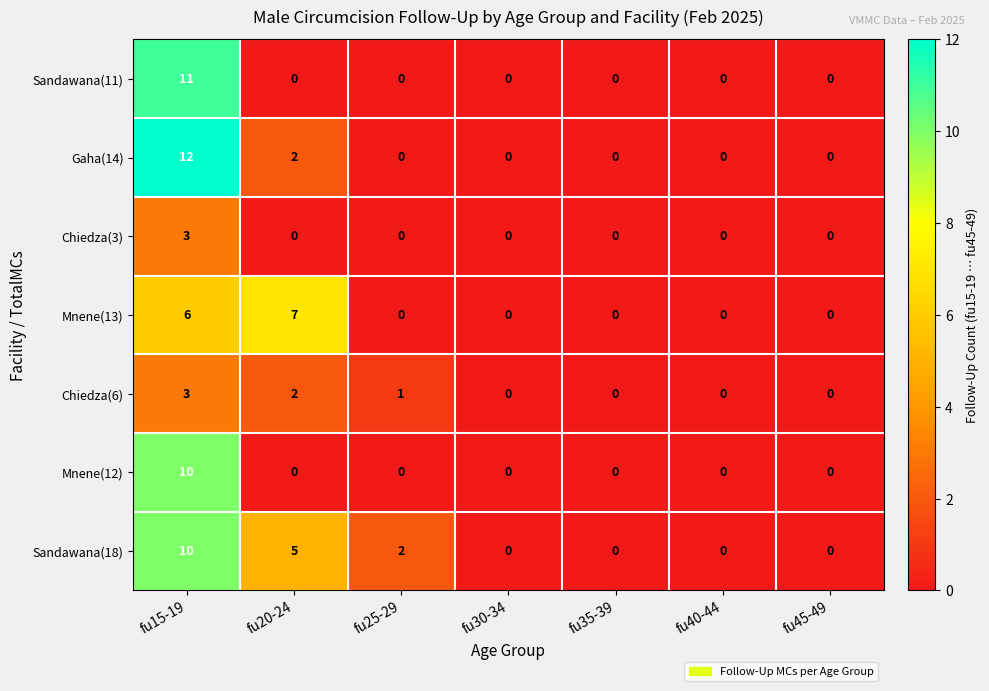

How many data points in Mnene(13) are above 0?

2